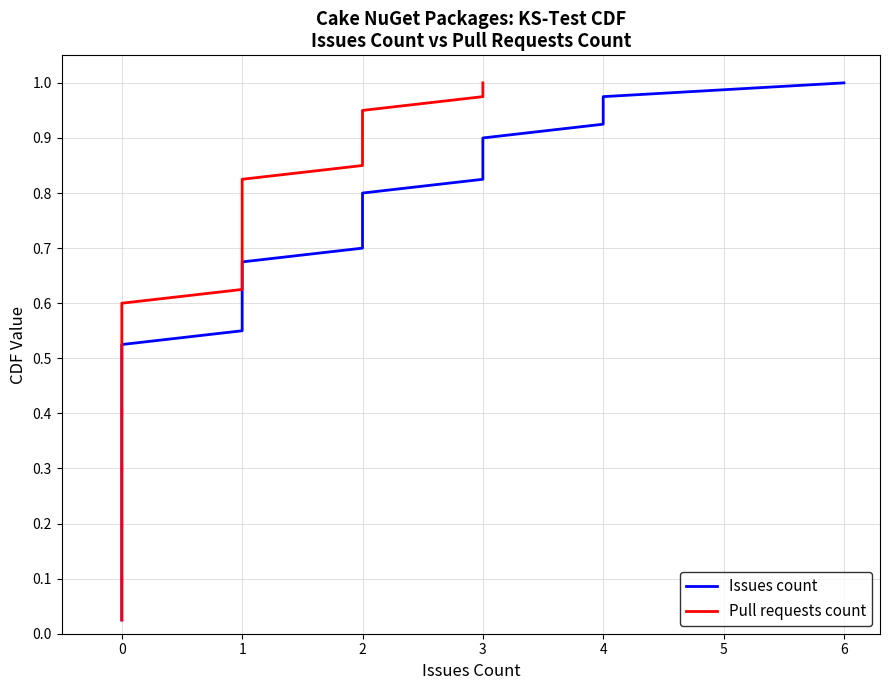

What is the label of the 22nd point from the left?

21